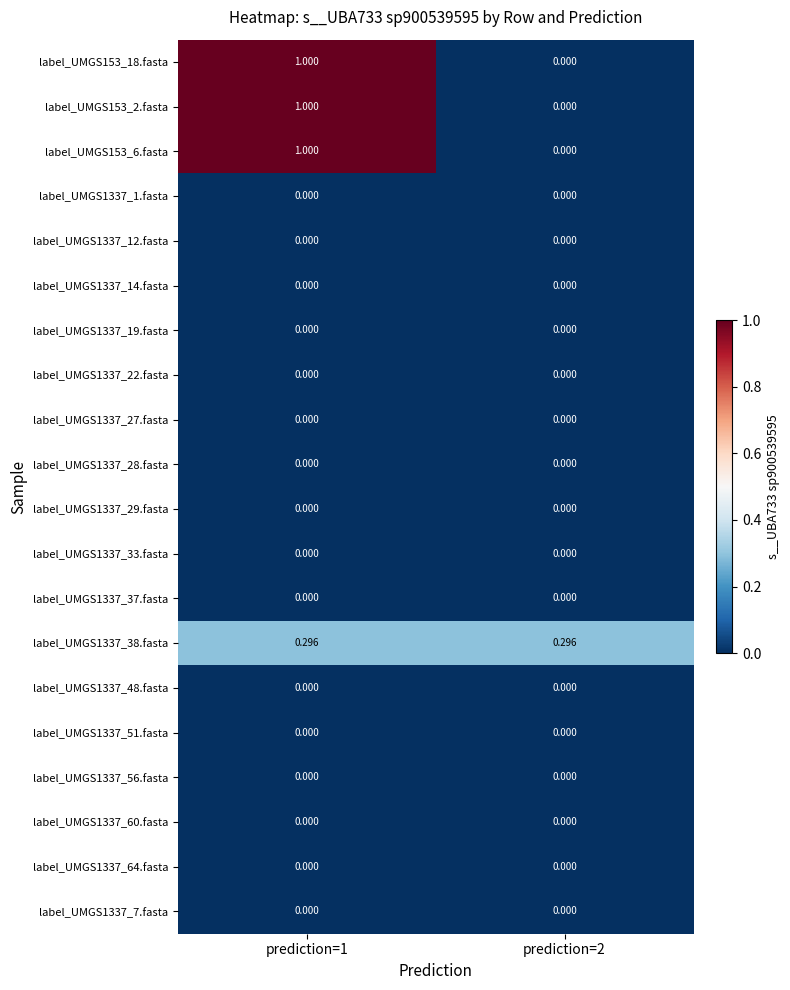

At prediction=2, list the series in order from largest to smallest.

label_UMGS1337_38.fasta, label_UMGS153_18.fasta, label_UMGS153_2.fasta, label_UMGS153_6.fasta, label_UMGS1337_1.fasta, label_UMGS1337_12.fasta, label_UMGS1337_14.fasta, label_UMGS1337_19.fasta, label_UMGS1337_22.fasta, label_UMGS1337_27.fasta, label_UMGS1337_28.fasta, label_UMGS1337_29.fasta, label_UMGS1337_33.fasta, label_UMGS1337_37.fasta, label_UMGS1337_48.fasta, label_UMGS1337_51.fasta, label_UMGS1337_56.fasta, label_UMGS1337_60.fasta, label_UMGS1337_64.fasta, label_UMGS1337_7.fasta